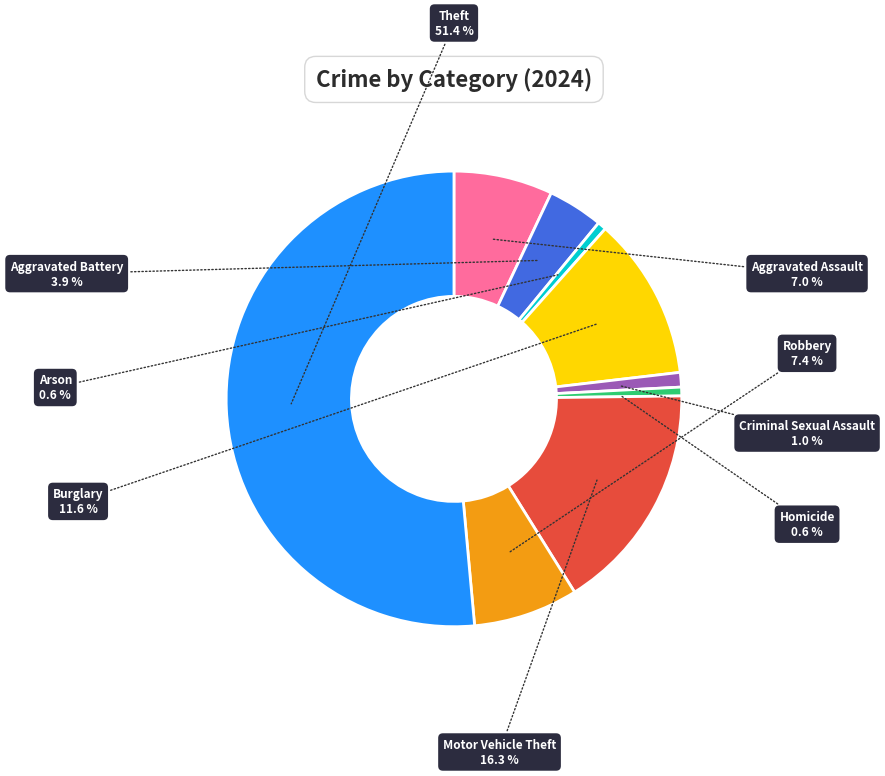

Is the sum of Burglary and Aggravated Assault greater than half?

No